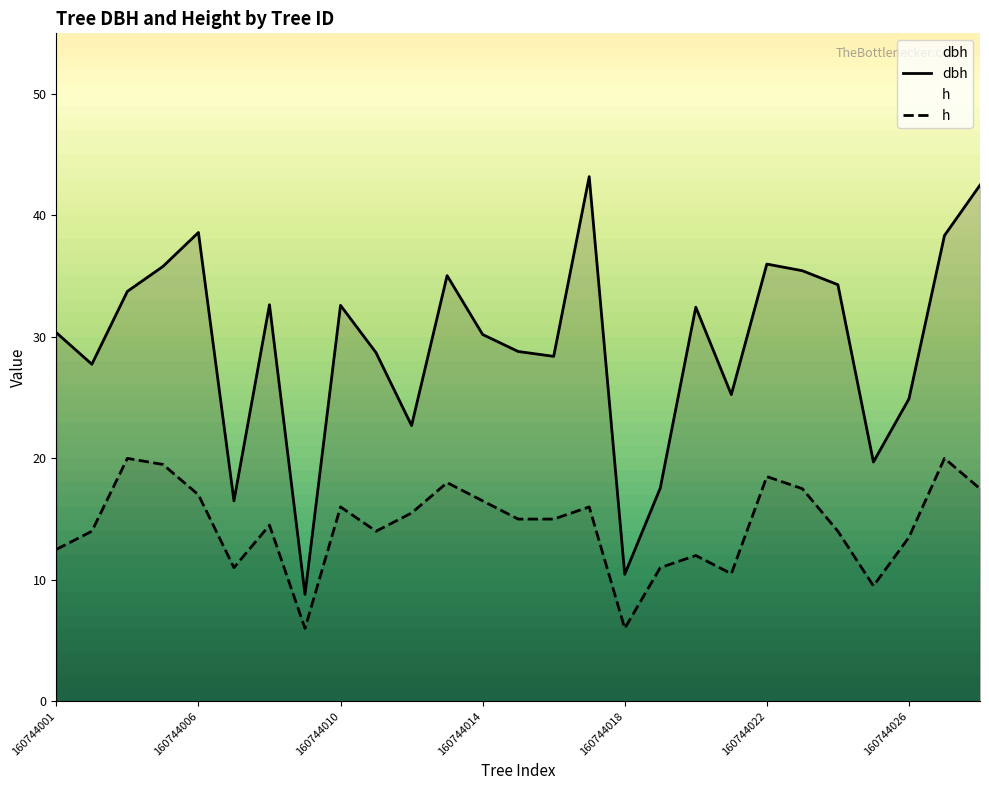

Reading left to right, extract all data points from this chart.

dbh: 160744001=30.4	160744003=27.8	160744004=33.8	160744005=35.8	160744006=38.6	160744007=16.5	160744008=32.6	160744009=8.8	160744010=32.6	160744011=28.7	160744012=22.7	160744013=35.0	160744014=30.2	160744015=28.8	160744016=28.4	160744017=43.2	160744018=10.4	160744019=17.6	160744020=32.5	160744021=25.2	160744022=36.0	160744023=35.5	160744024=34.3	160744025=19.7	160744026=24.9	160744027=38.4	160744028=42.5
h: 160744001=12.5	160744003=14.0	160744004=20.0	160744005=19.5	160744006=17.0	160744007=11.0	160744008=14.5	160744009=6.0	160744010=16.0	160744011=14.0	160744012=15.5	160744013=18.0	160744014=16.5	160744015=15.0	160744016=15.0	160744017=16.0	160744018=6.0	160744019=11.0	160744020=12.0	160744021=10.5	160744022=18.5	160744023=17.5	160744024=14.0	160744025=9.5	160744026=13.5	160744027=20.0	160744028=17.5